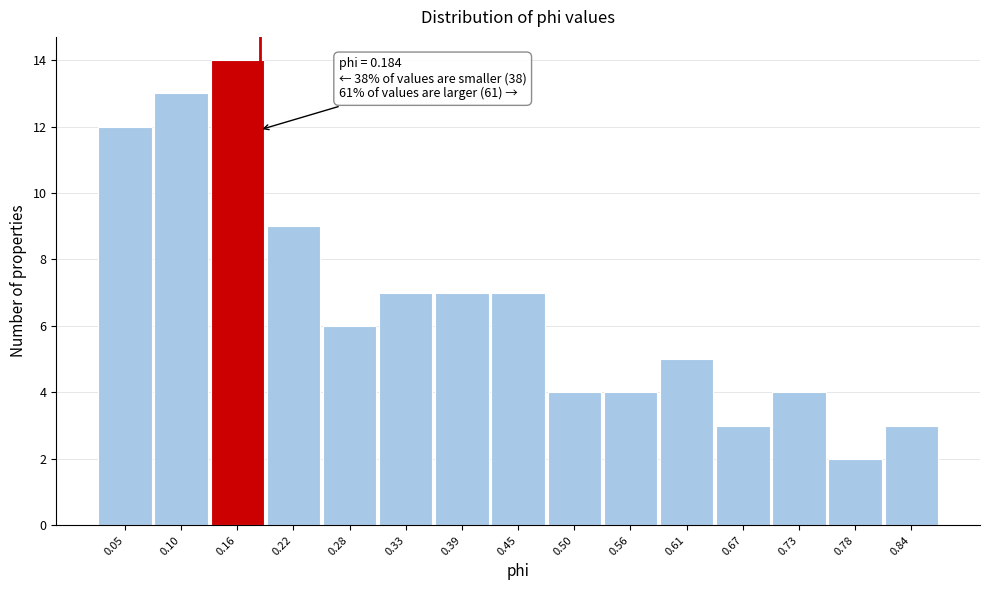

Which range on the x-axis has the tallest bar?

0.13 to 0.19